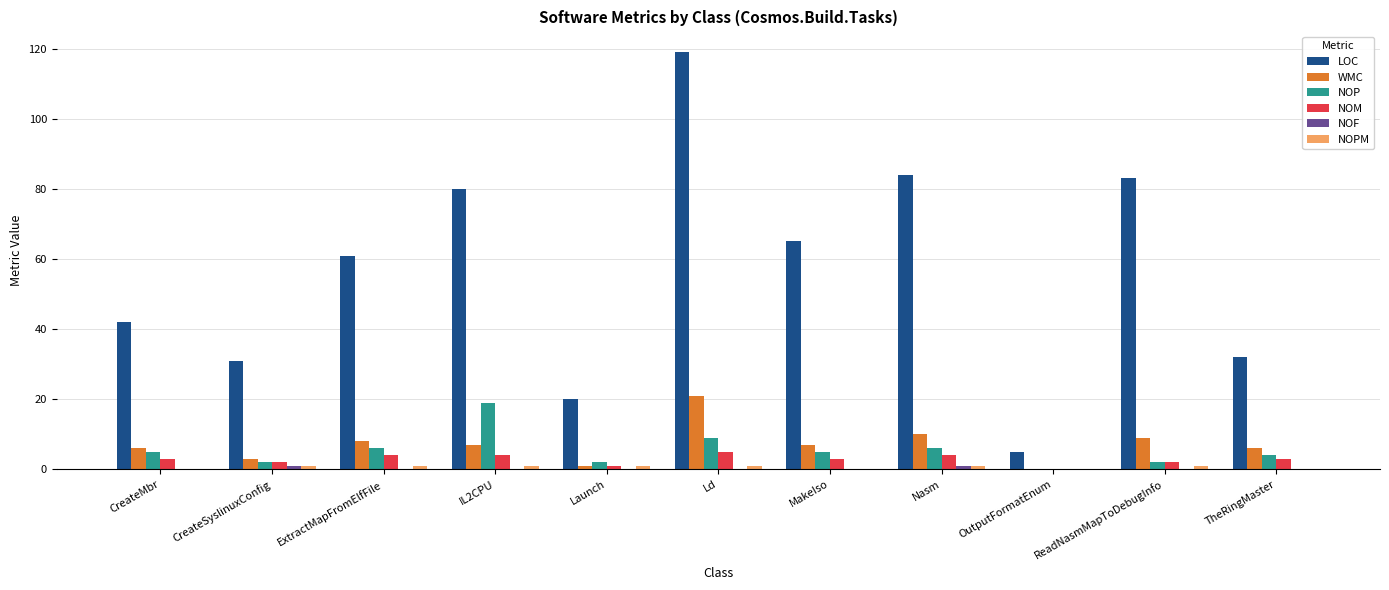

Is it true that WMC equals 3 at CreateSyslinuxConfig?

True